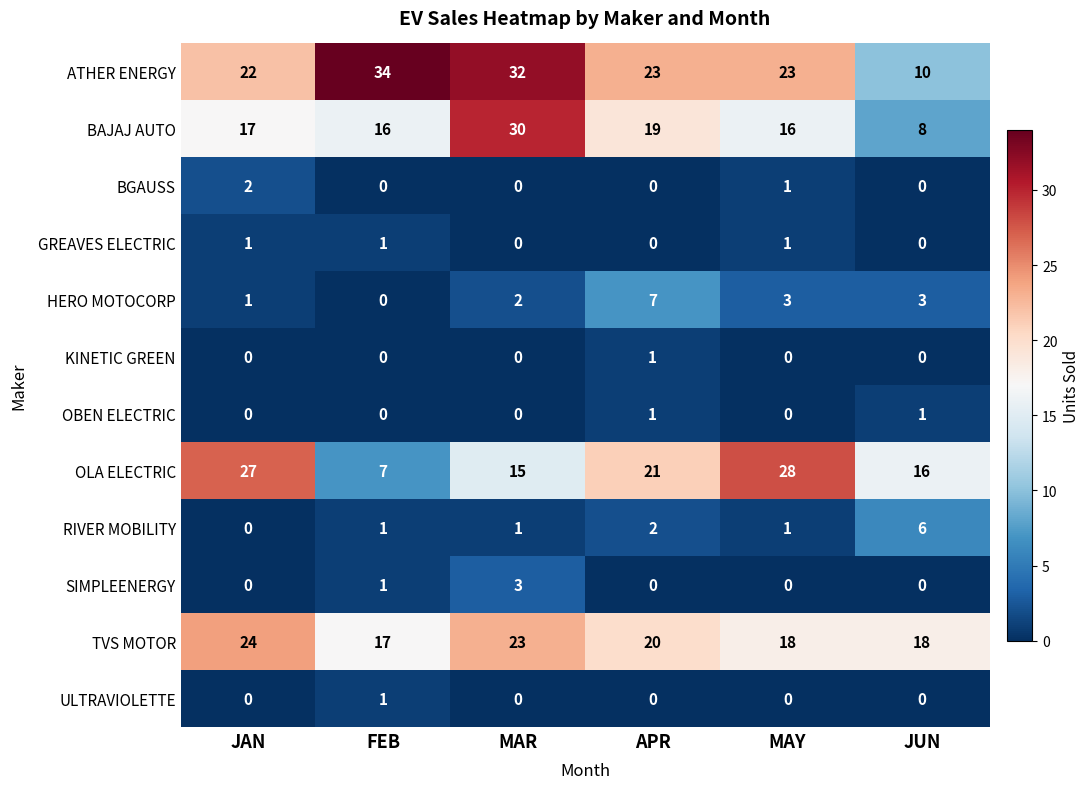

What is the difference between the maximum and second lowest values in the ATHER ENERGY series?

12